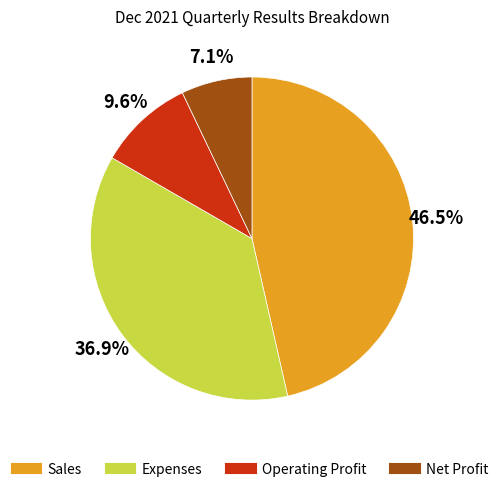

True or false: Net Profit accounts for 7% of the total.

True